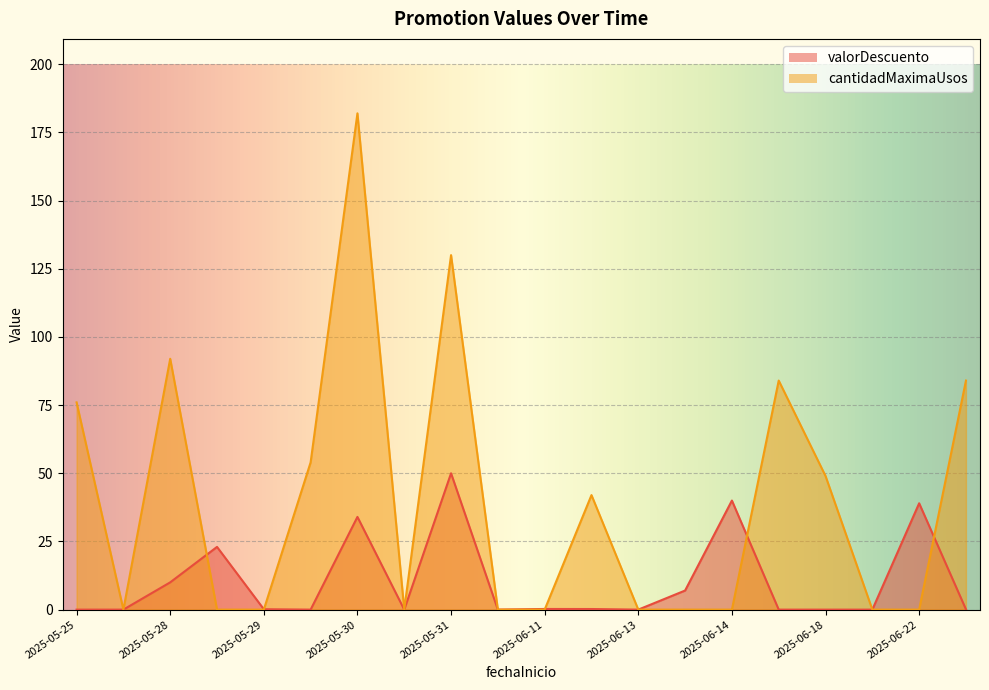

At which category is the sum across all series the highest?

2025-05-30